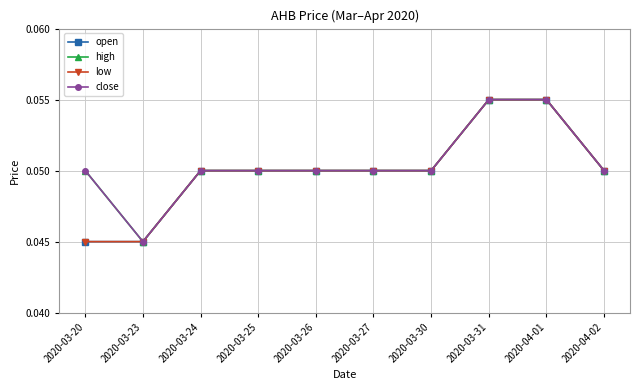

What is the maximum value shown in the chart?

0.1